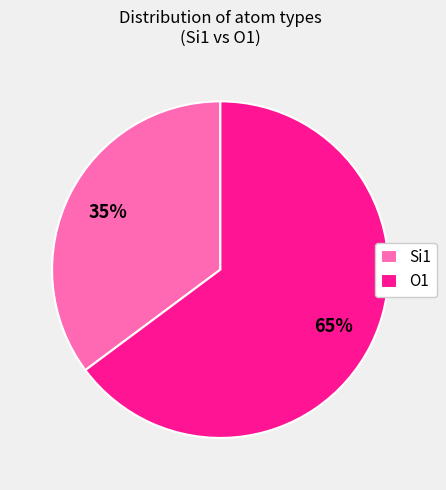

To the nearest percent, what is the difference between the largest and smallest slice percentages?

30%